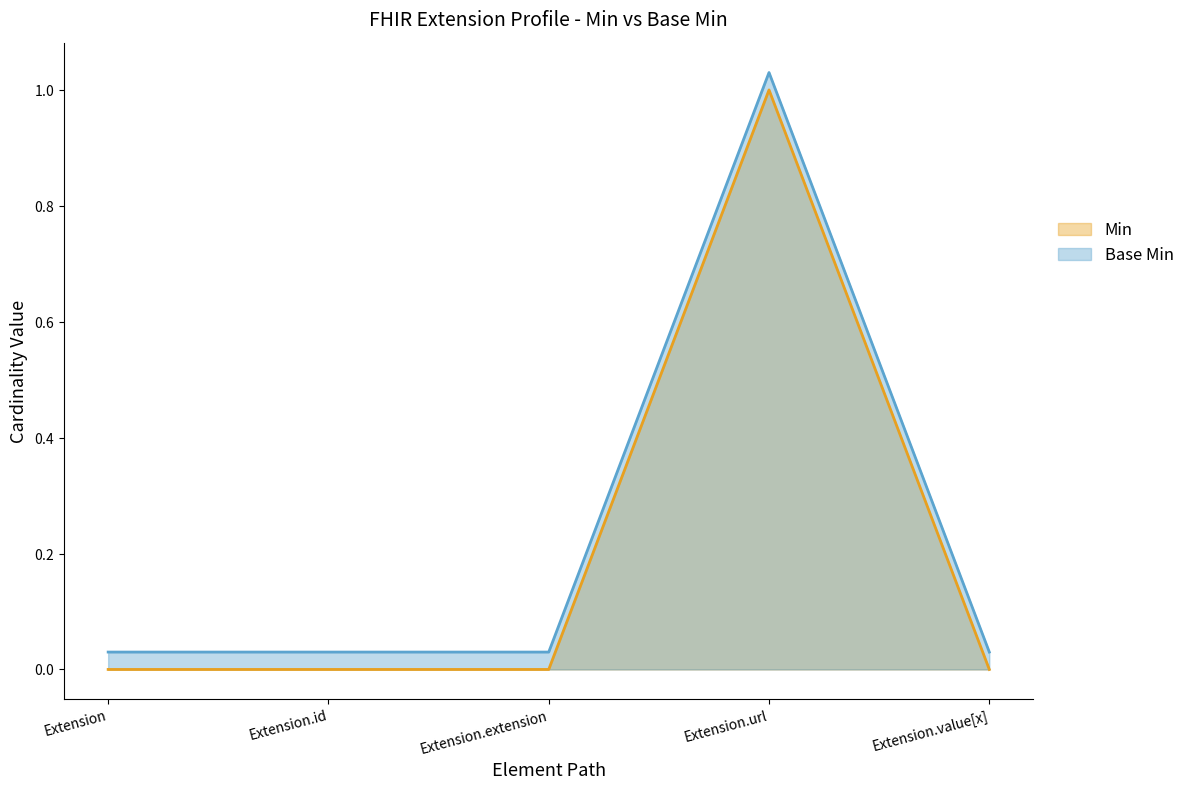

True or false: Base Min has more than 1 points higher than both neighbors.

False